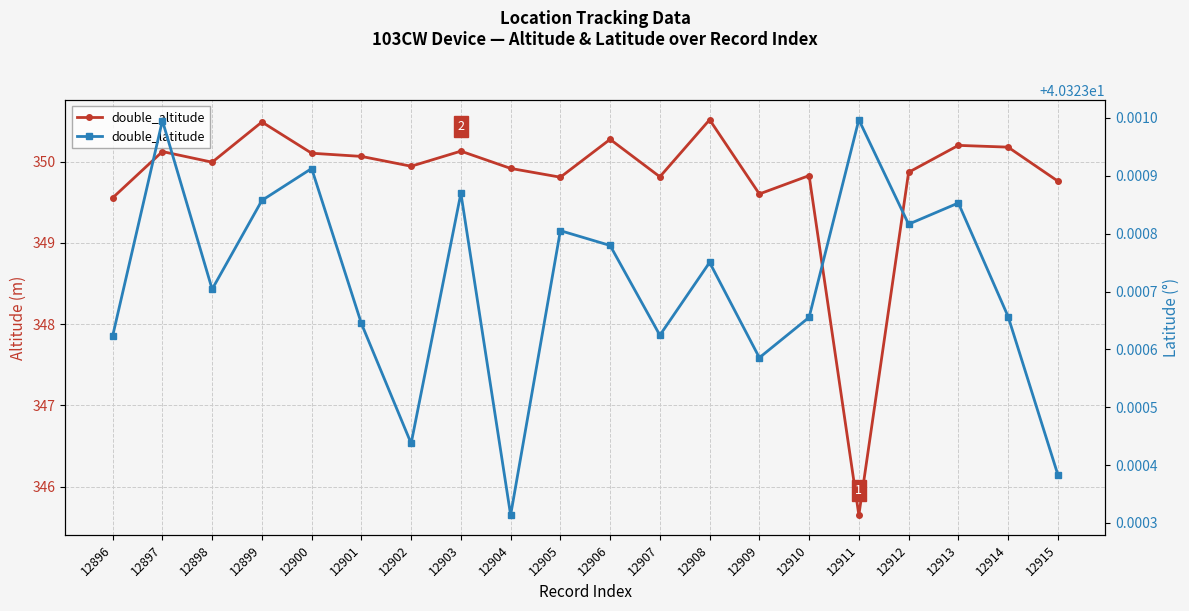

The value of double_latitude at 12914 is 40.3. True or false?

True